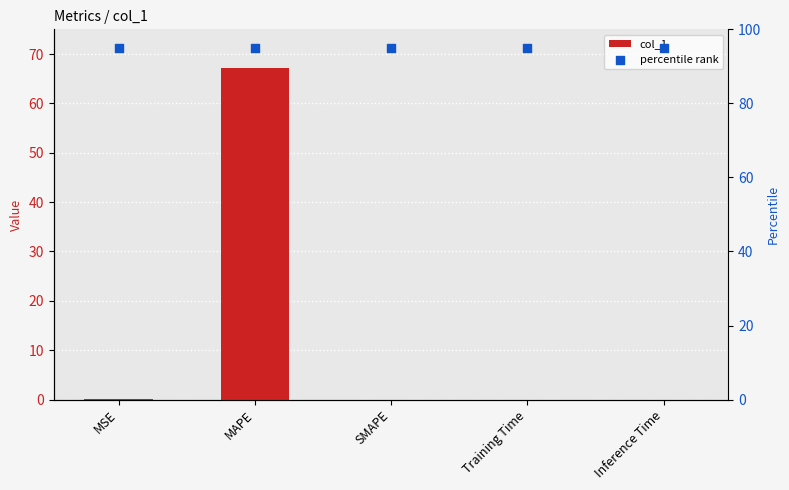

Which series has the largest total across all categories?

percentile rank